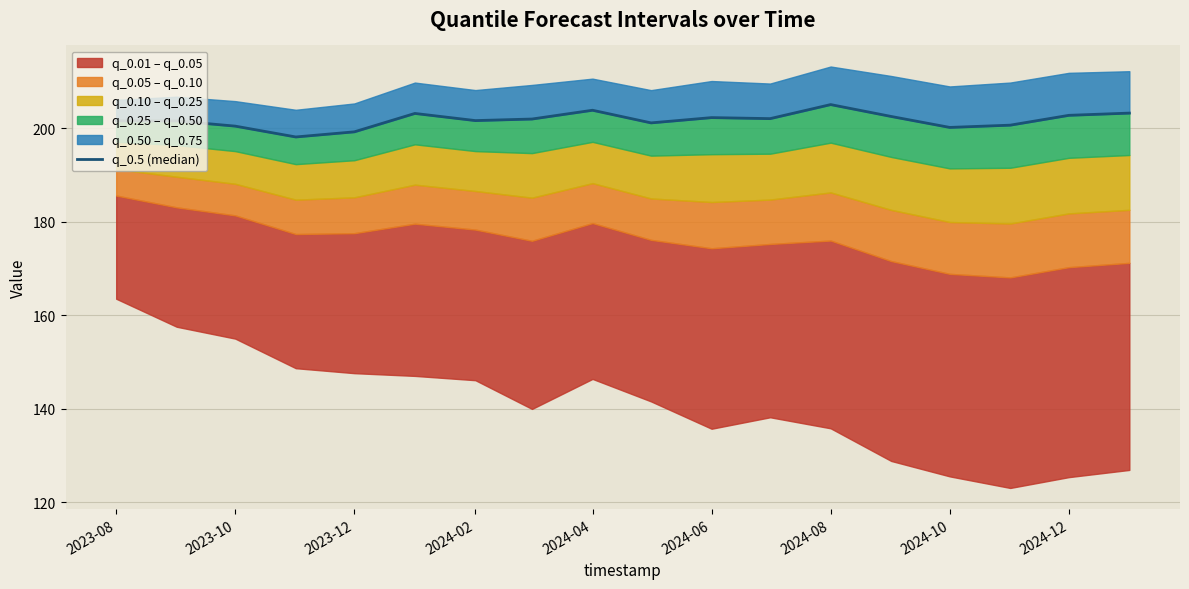

How many interior local peaks (higher than both neighbors) does the data have?

4